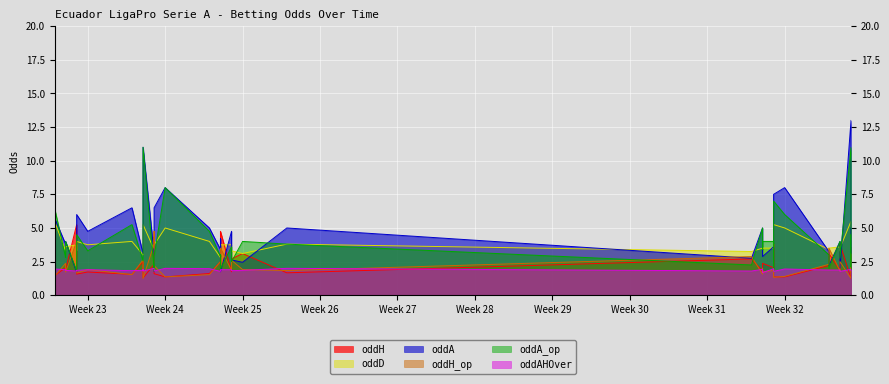

What are all the series names shown in the legend?

oddH, oddA, oddH_op, oddA_op, oddD, oddAHOver